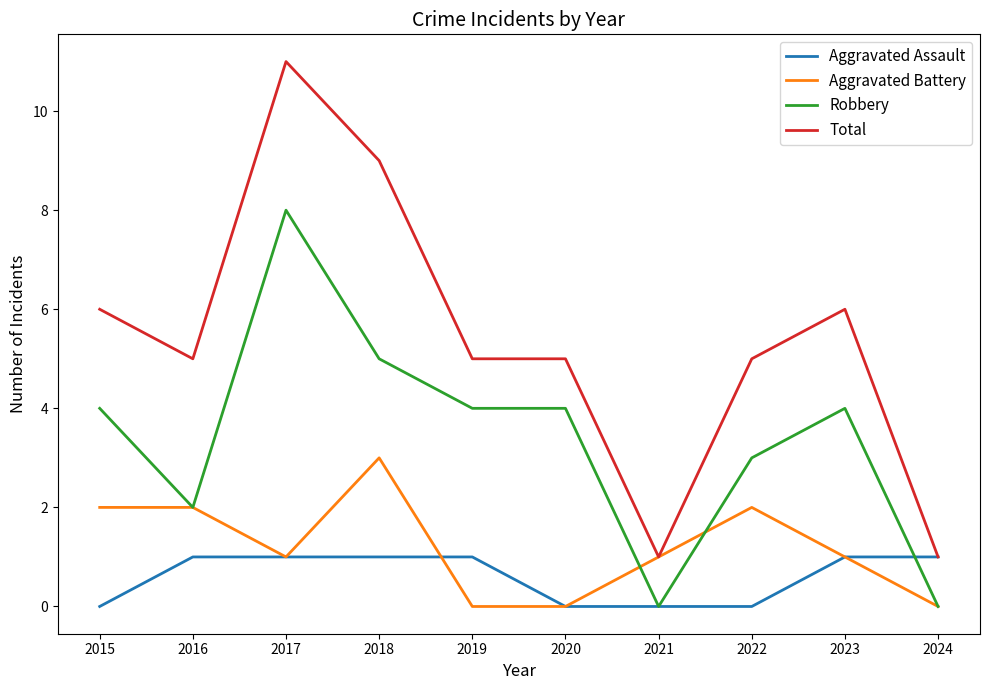

Which series has the largest range (max minus min)?

Total